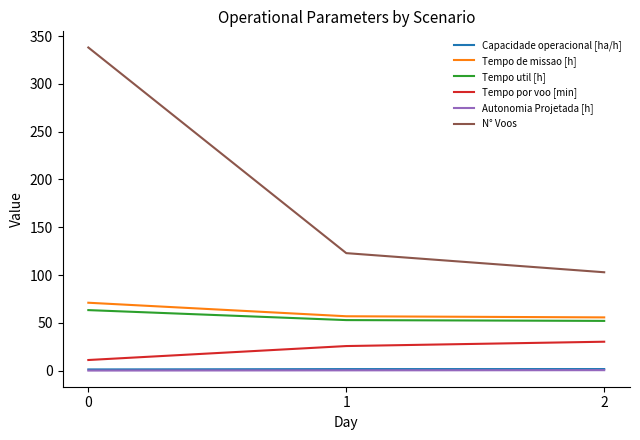

What is the sum of all Capacidade operacional [ha/h] values?

5.0